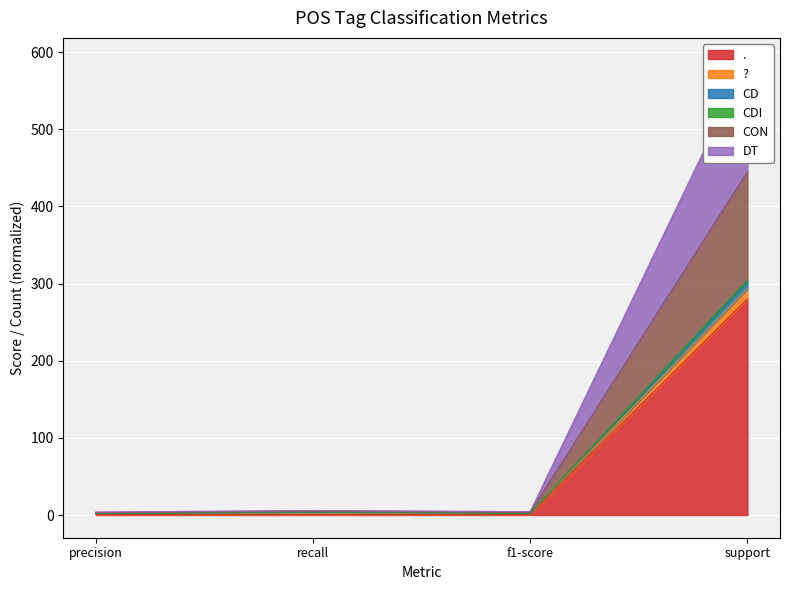

What is the smallest value displayed?

1.0